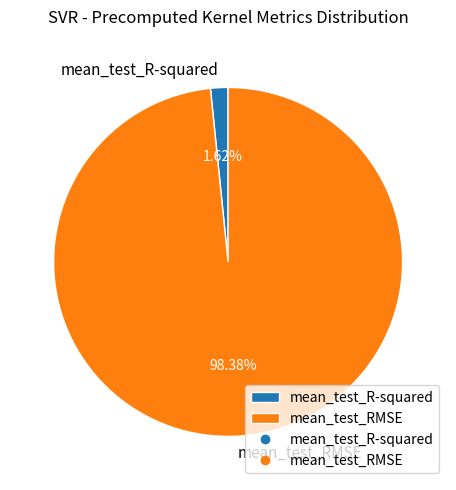

Is the sum of mean_test_R-squared and mean_test_RMSE greater than half?

Yes